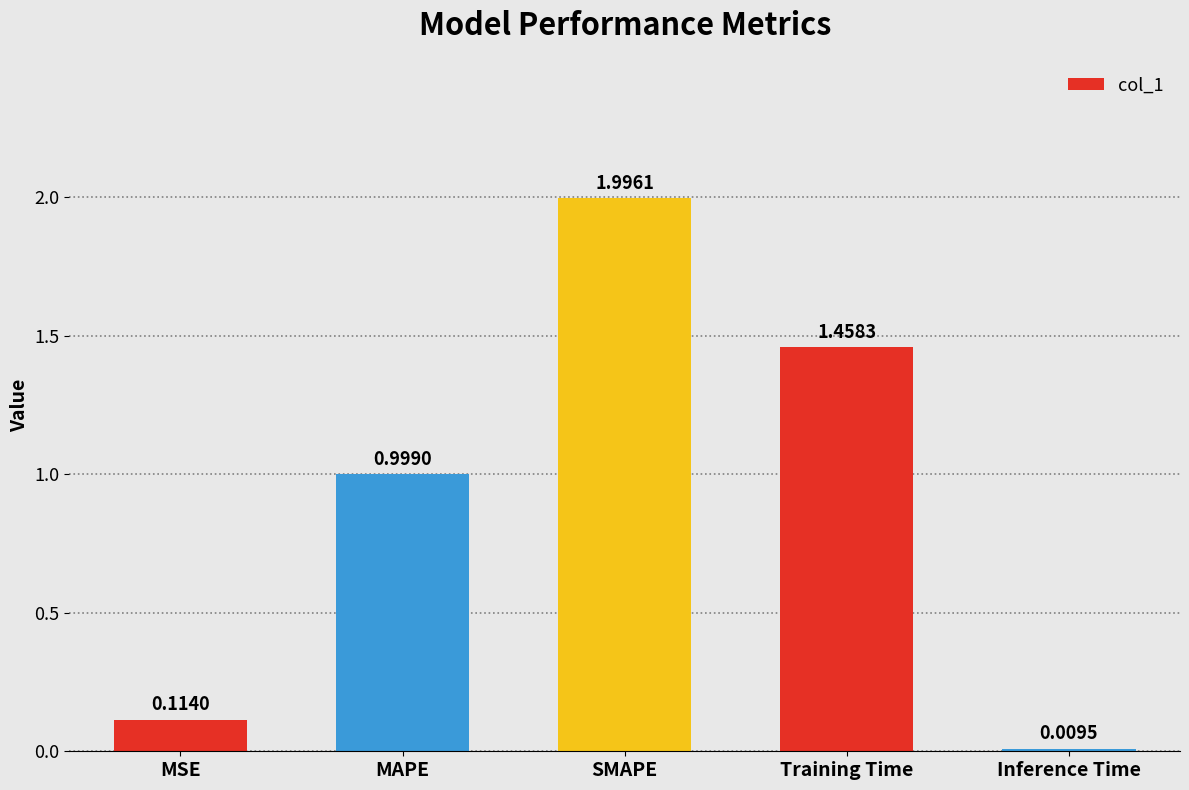

How many series are shown in this chart?

1